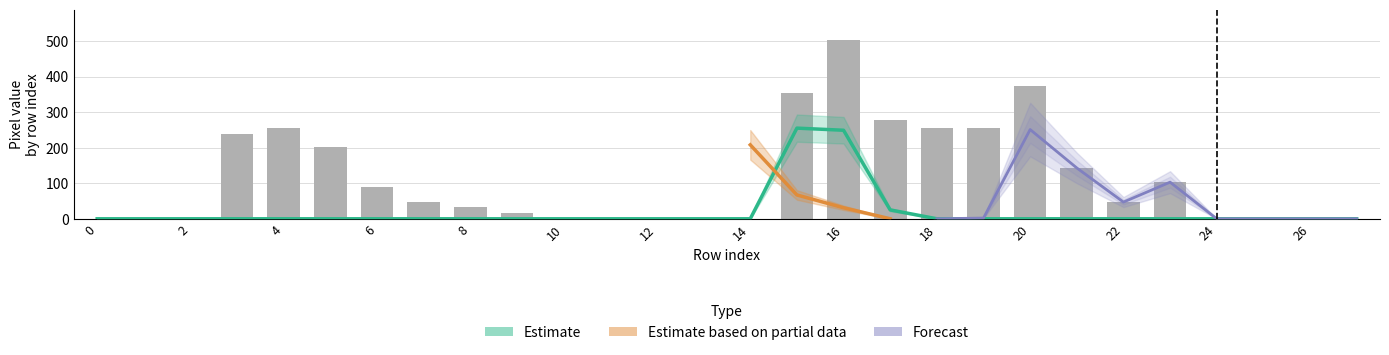

How many categories are shown in the chart?

28